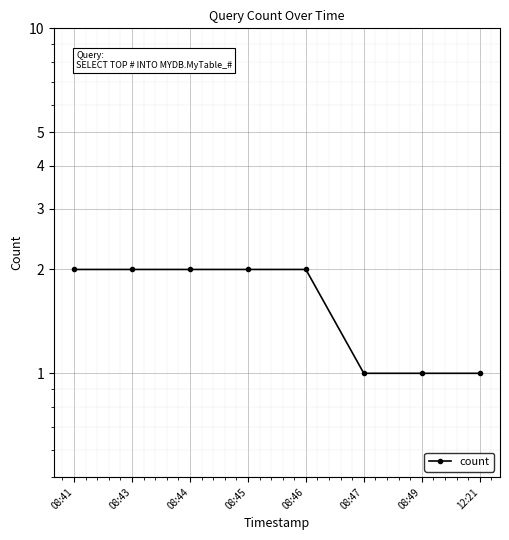

Count the values in the range 1 to 2.

8